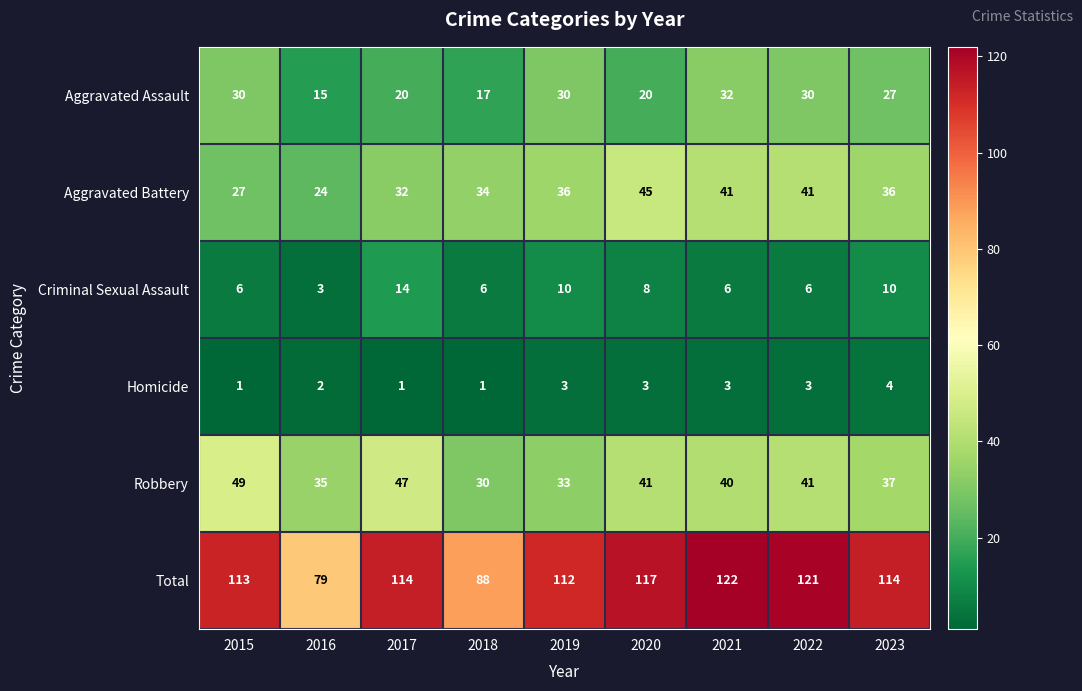

True or false: Homicide has a value of 3 at 2021.

True